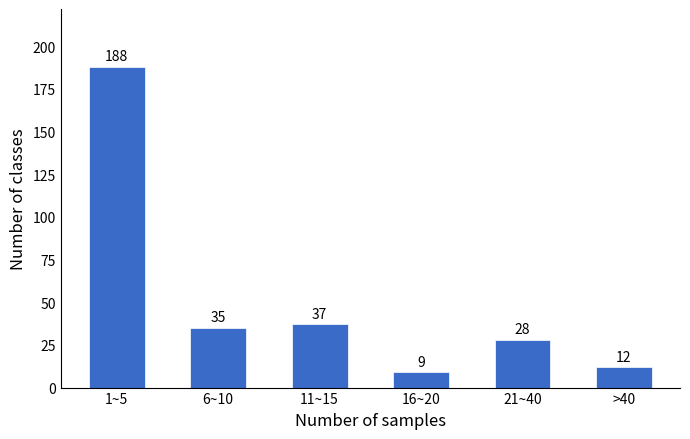

Reading left to right, transcribe all the data shown in this chart.

1~5=188	6~10=35	11~15=37	16~20=9	21~40=28	>40=12